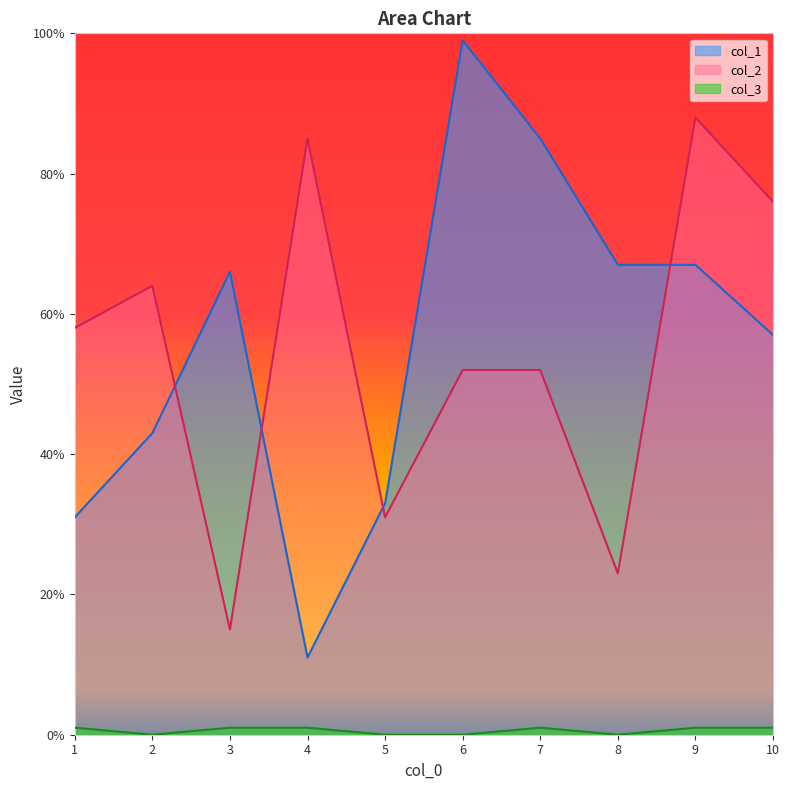

What is the maximum value shown in the chart?

99